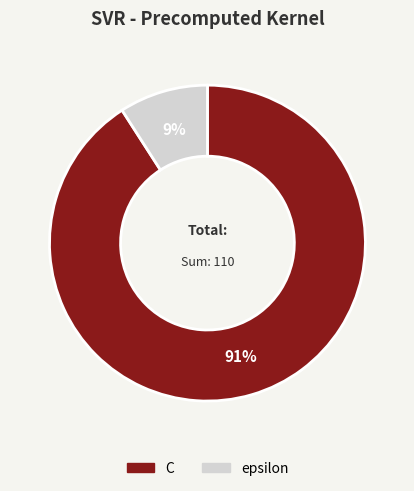

Which has a higher value, epsilon or C?

C